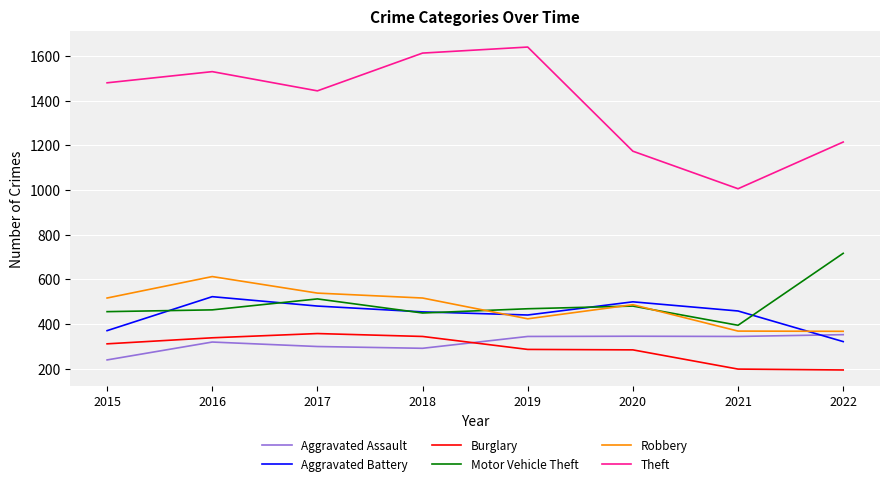

True or false: Aggravated Battery has a value of 794 at 2020.

False